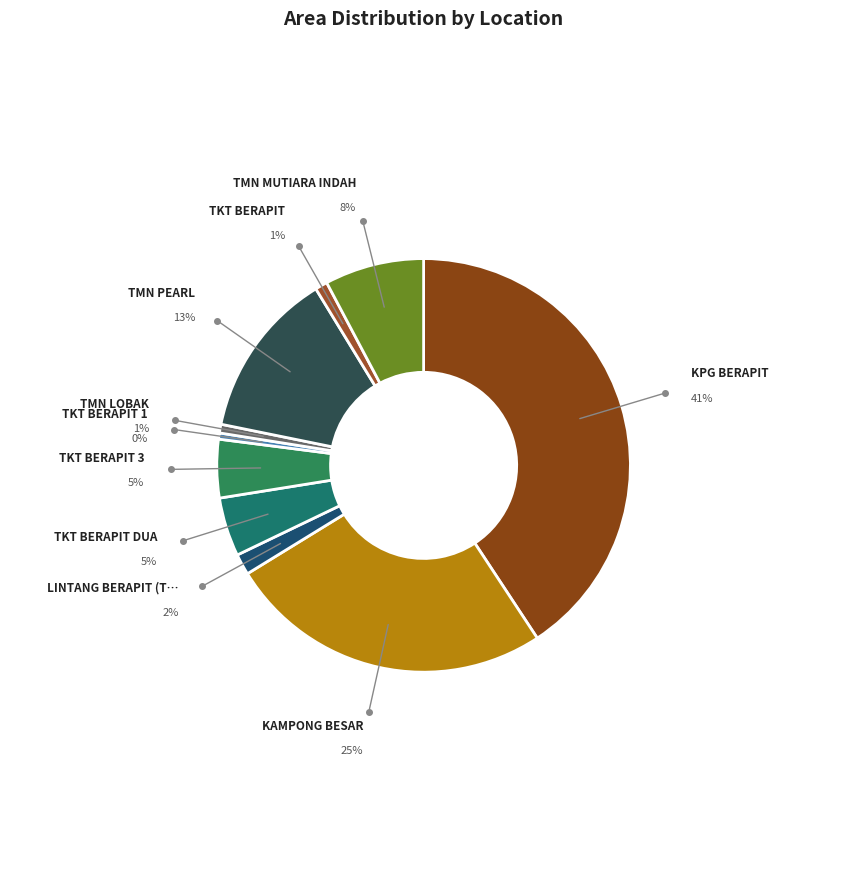

Rank the categories by value from highest to lowest.

KPG BERAPIT, KAMPONG BESAR, TMN PEARL, TMN MUTIARA INDAH, TKT BERAPIT DUA, TKT BERAPIT 3, LINTANG BERAPIT (TAMAN PEARL), TKT BERAPIT, TMN LOBAK, TKT BERAPIT 1